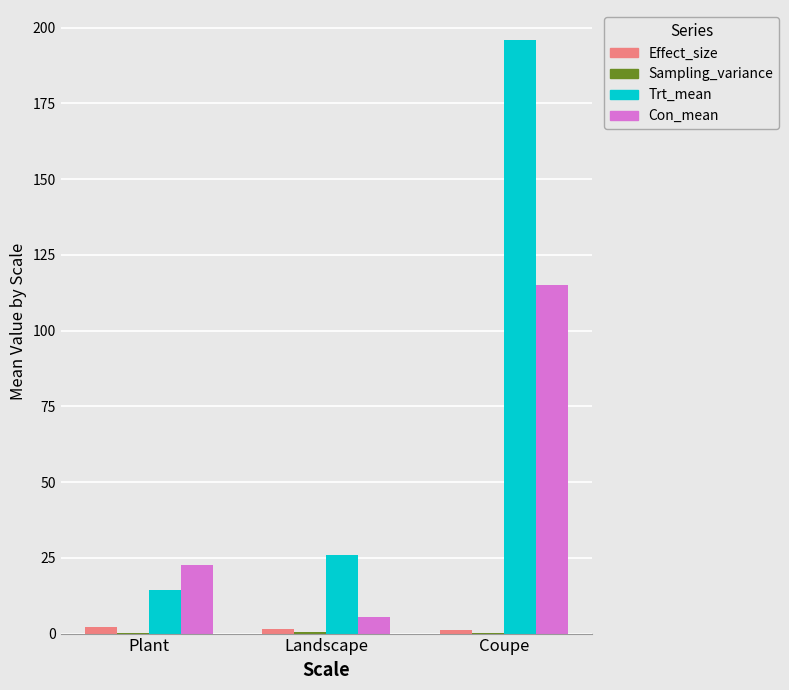

How many series are shown in this chart?

4